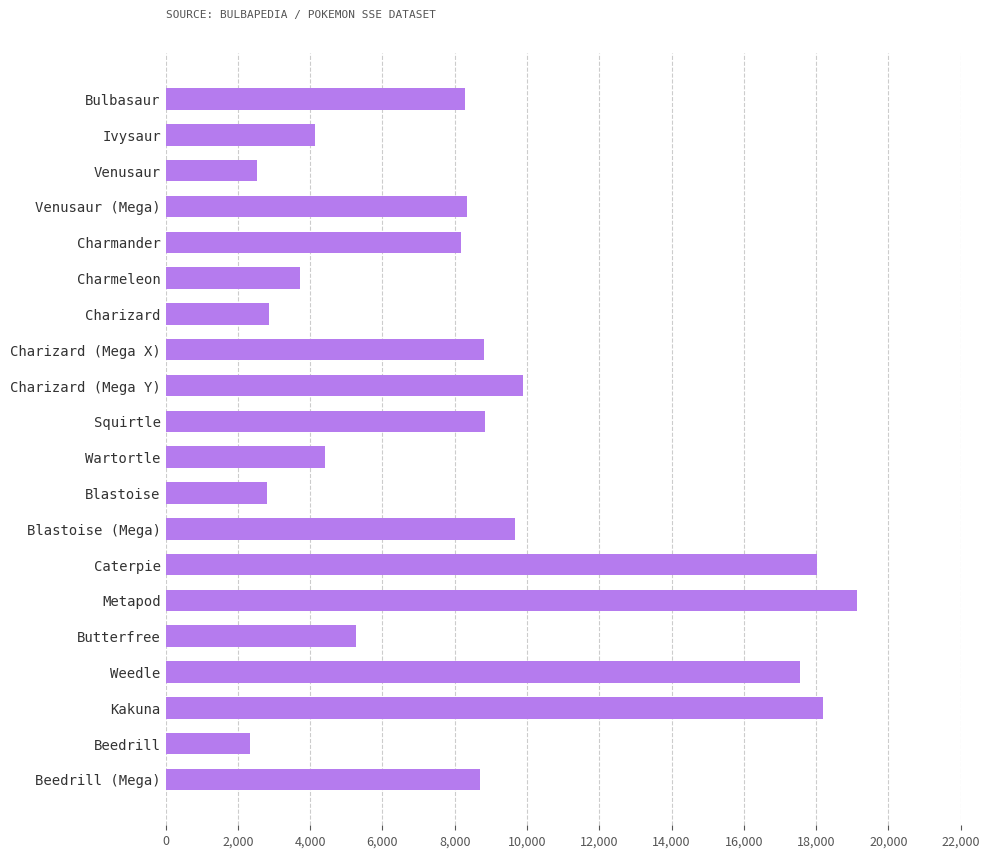

What is the smallest value displayed?

2346